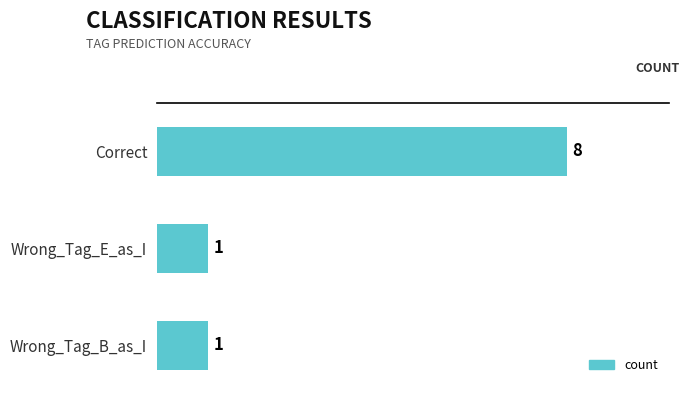

What is the difference between the maximum and minimum values?

7